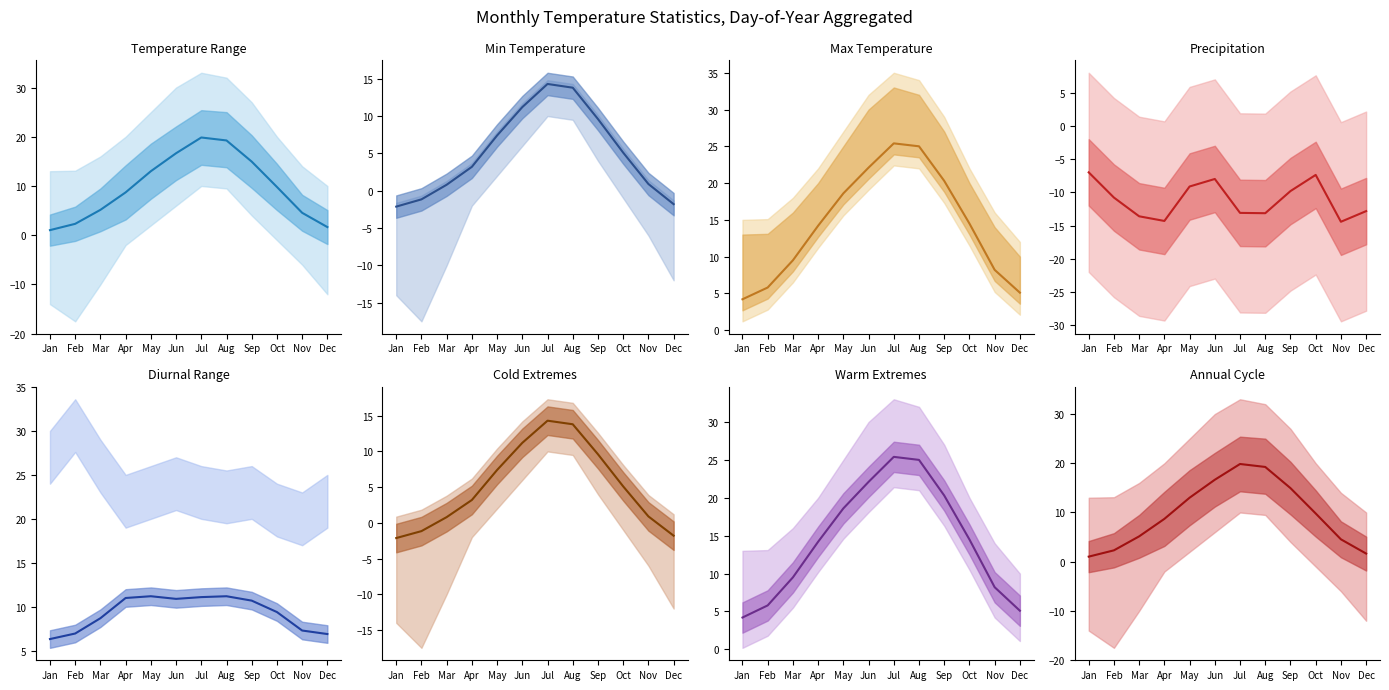

True or false: the data shows 2.3 at Feb.

True